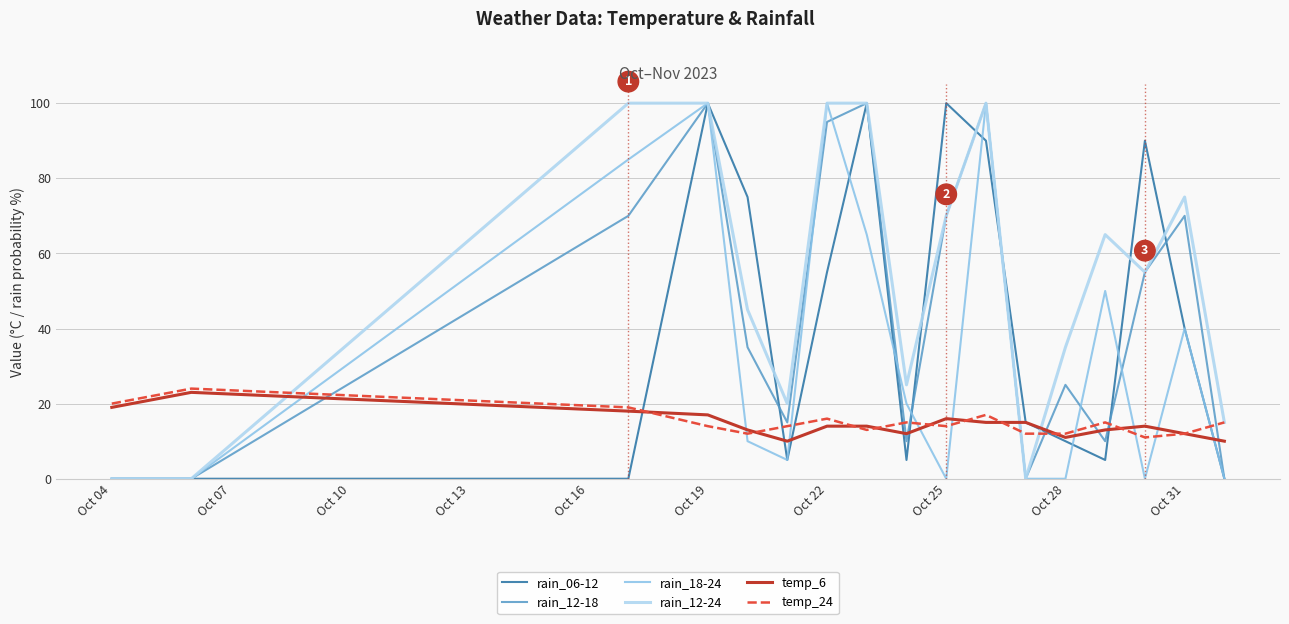

How many lines are shown in the chart?

6